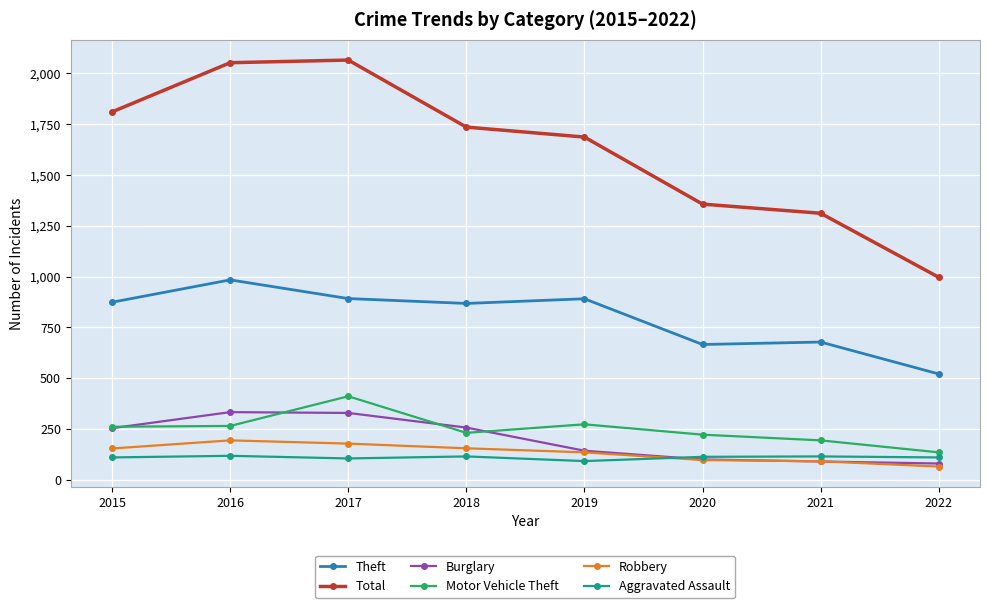

True or false: Total and Aggravated Assault cross at least once.

False